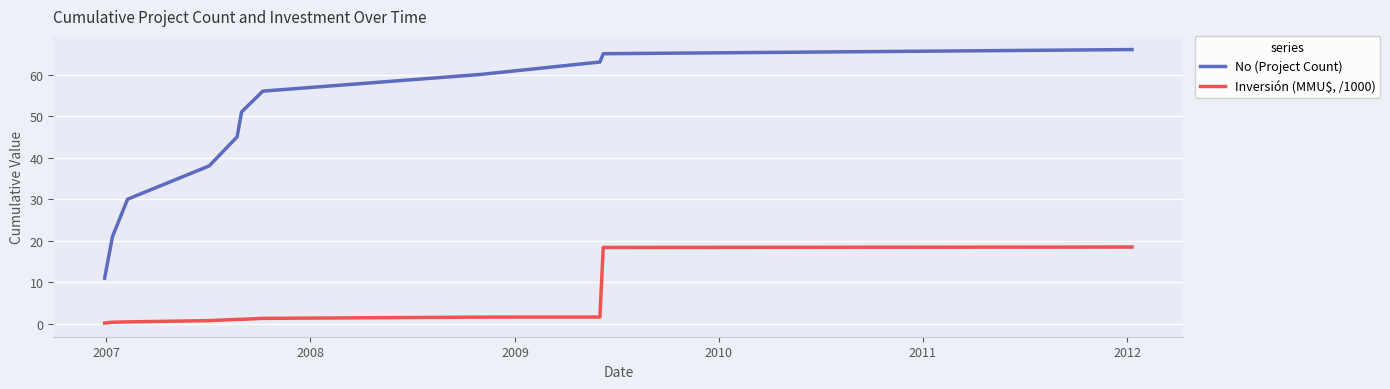

What is the difference between the maximum and minimum values in the Inversión (MMU$, /1000) series?

18.3